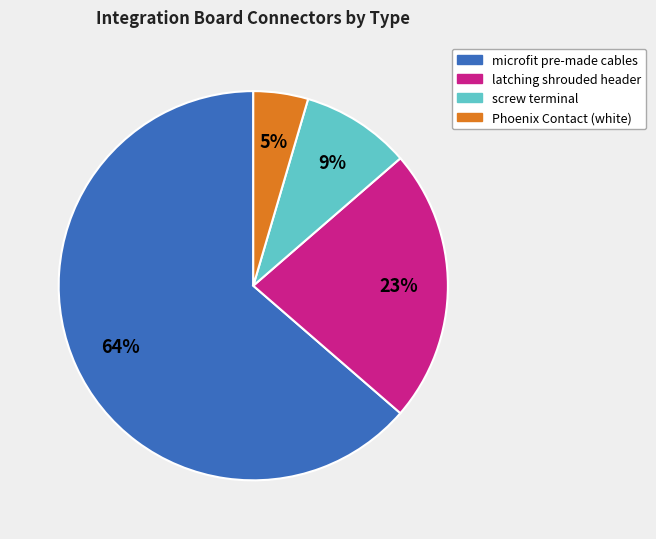

Is there a majority slice in this chart?

Yes